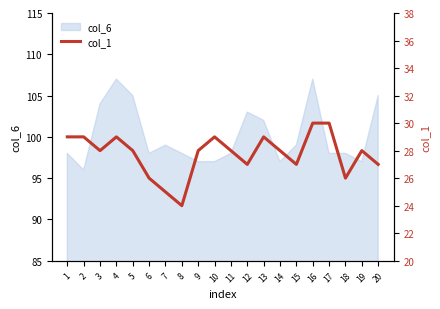

Approximately how many times larger is the value at 13 compared to 15?

1.1